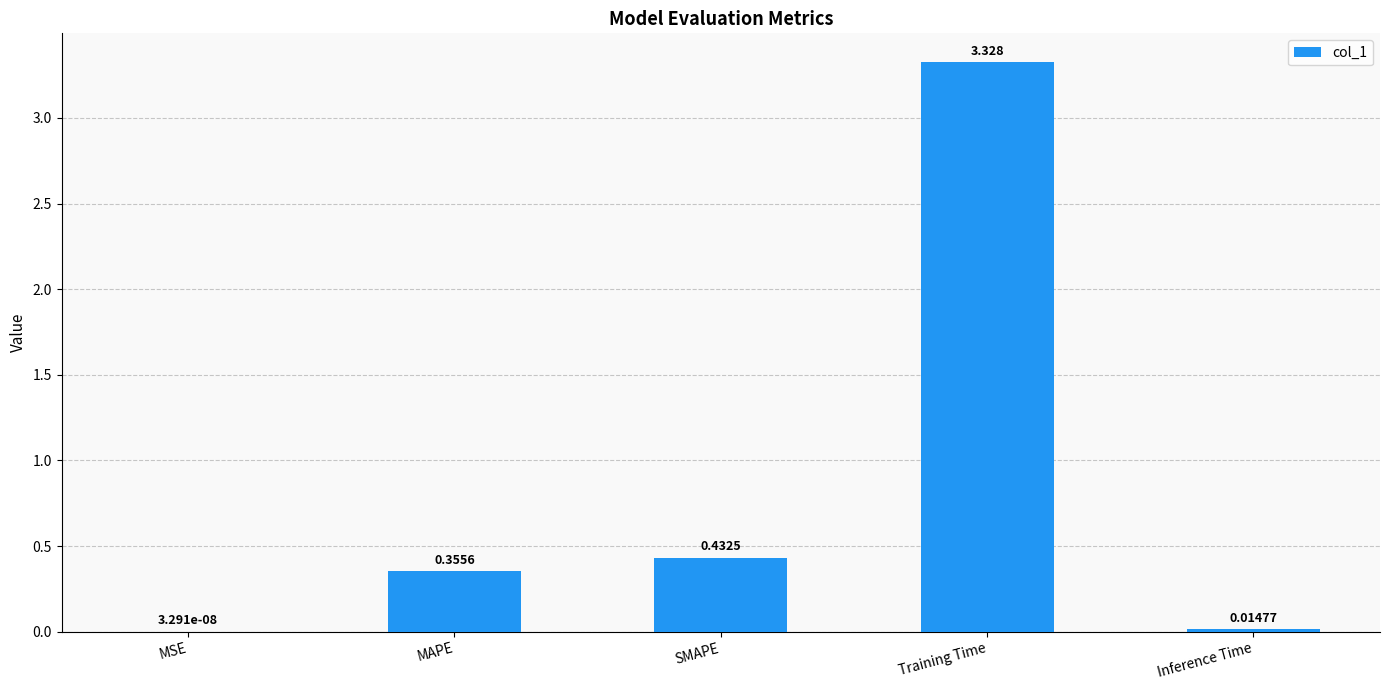

Which has a higher value, MAPE or SMAPE?

SMAPE